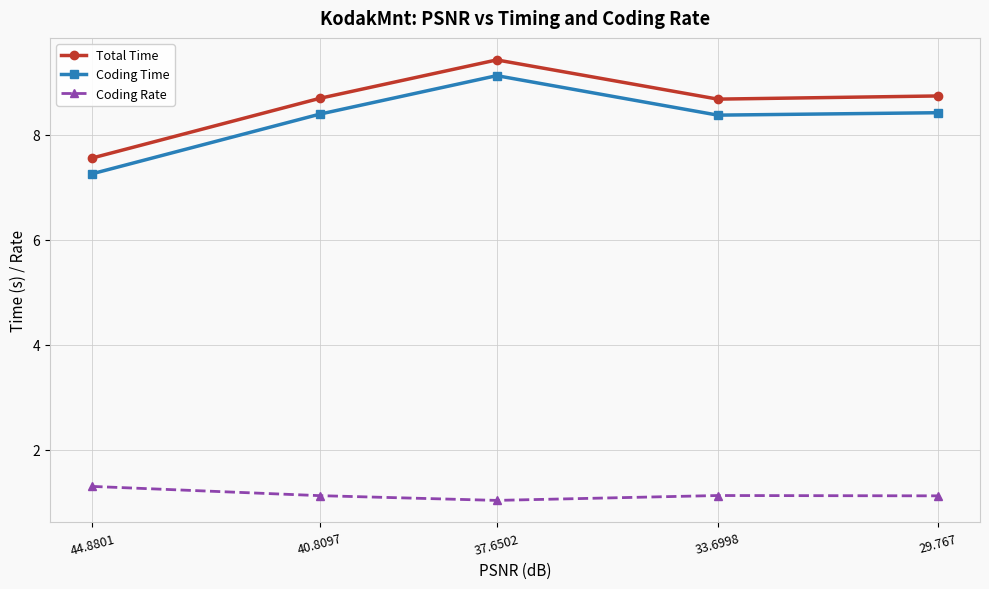

What is the difference between the highest and lowest values at 33.6998?

7.5